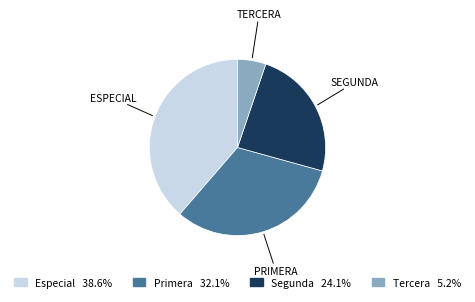

Which slice is the smallest?

Tercera